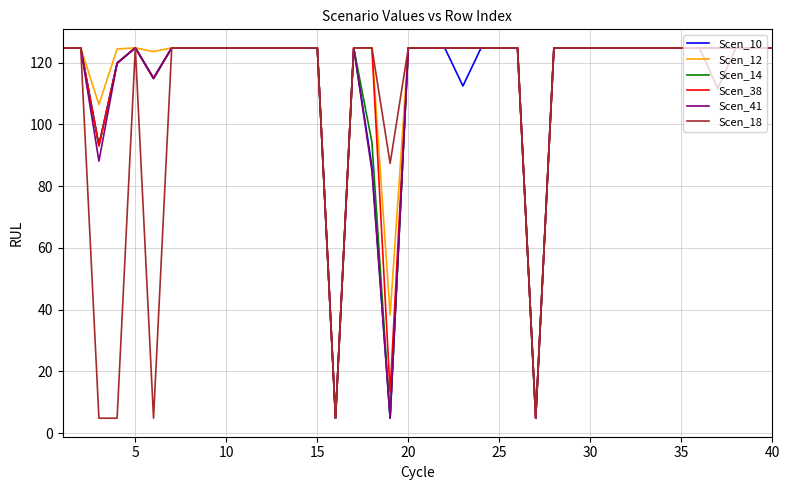

How many lines are shown in the chart?

6